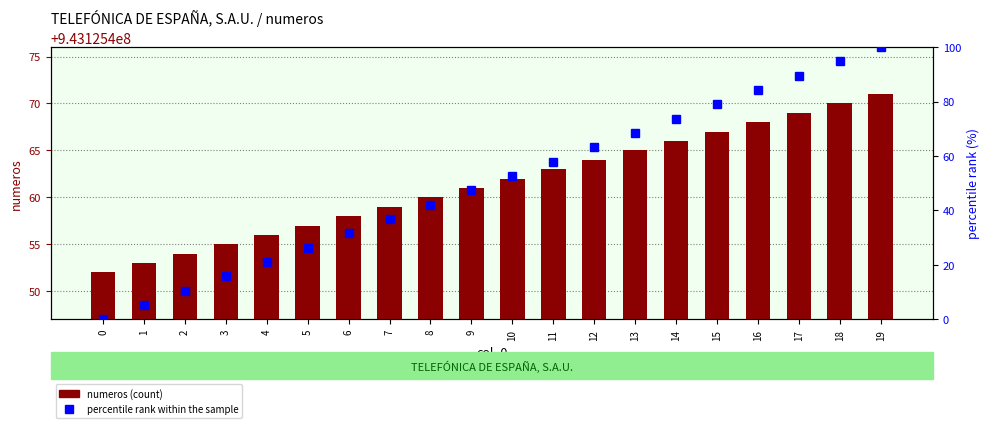

Between 12 and 16, which series saw the biggest shift?

percentile rank within the sample